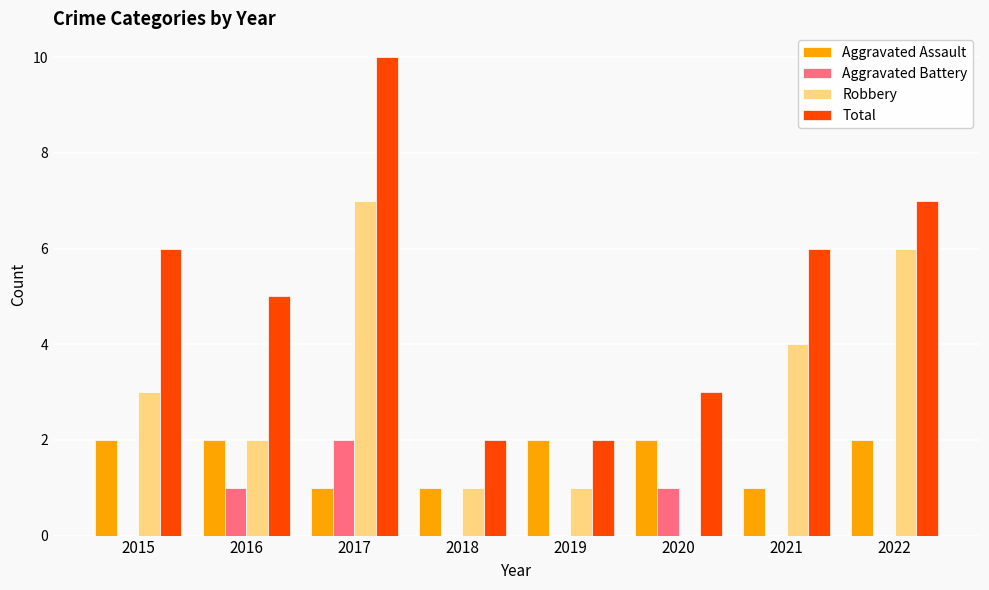

At which category is the sum across all series the highest?

2017